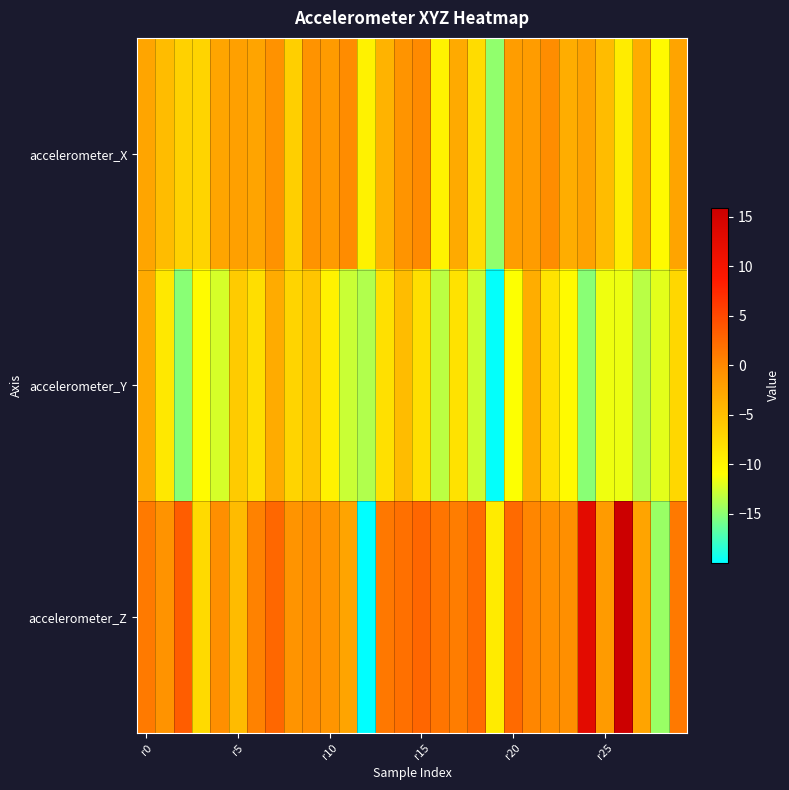

Rank the series by their average value, from lowest to highest.

accelerometer_Y, accelerometer_X, accelerometer_Z